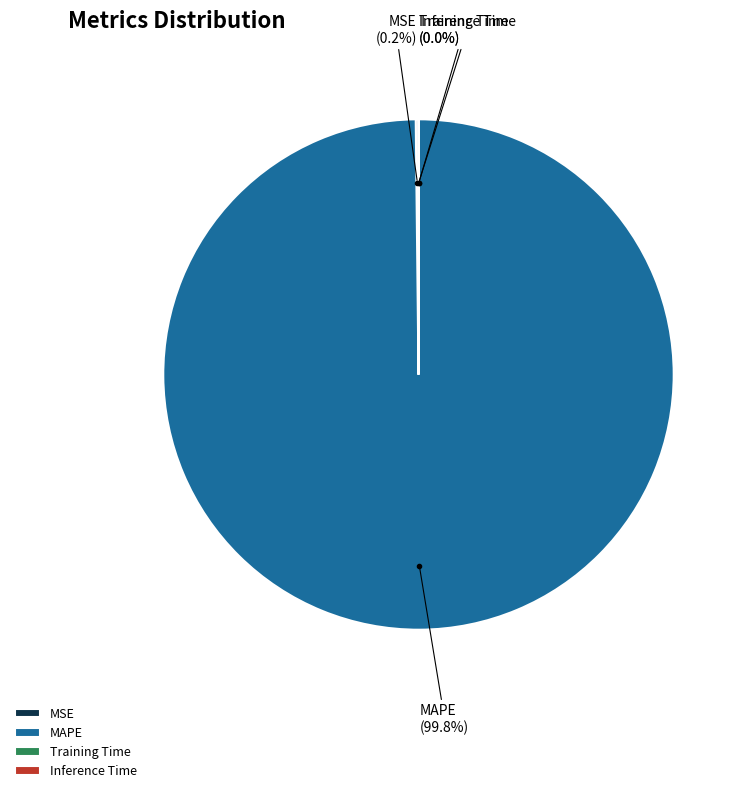

Does any single category account for the majority?

Yes